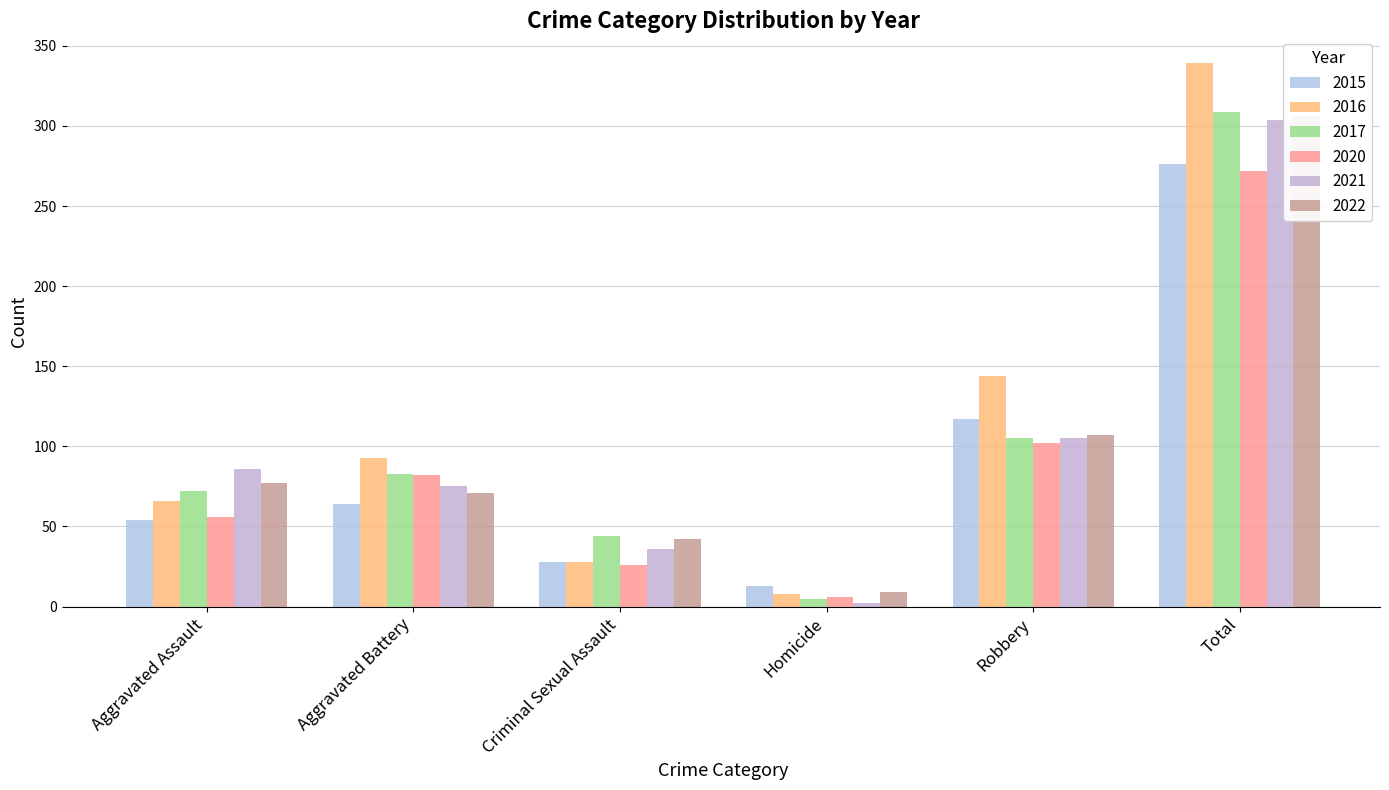

Which series changed the most between Aggravated Battery and Homicide?

2016